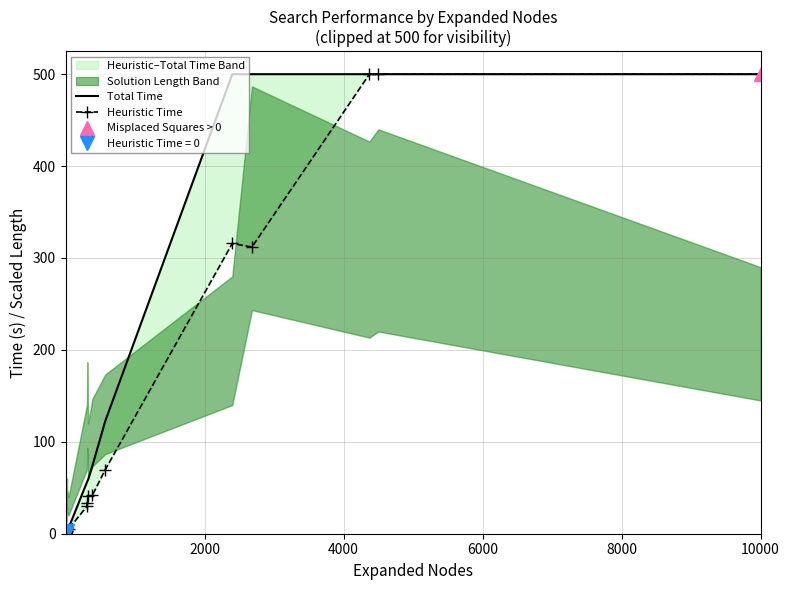

True or false: Total Time and Heuristic Time intersect in this chart.

False